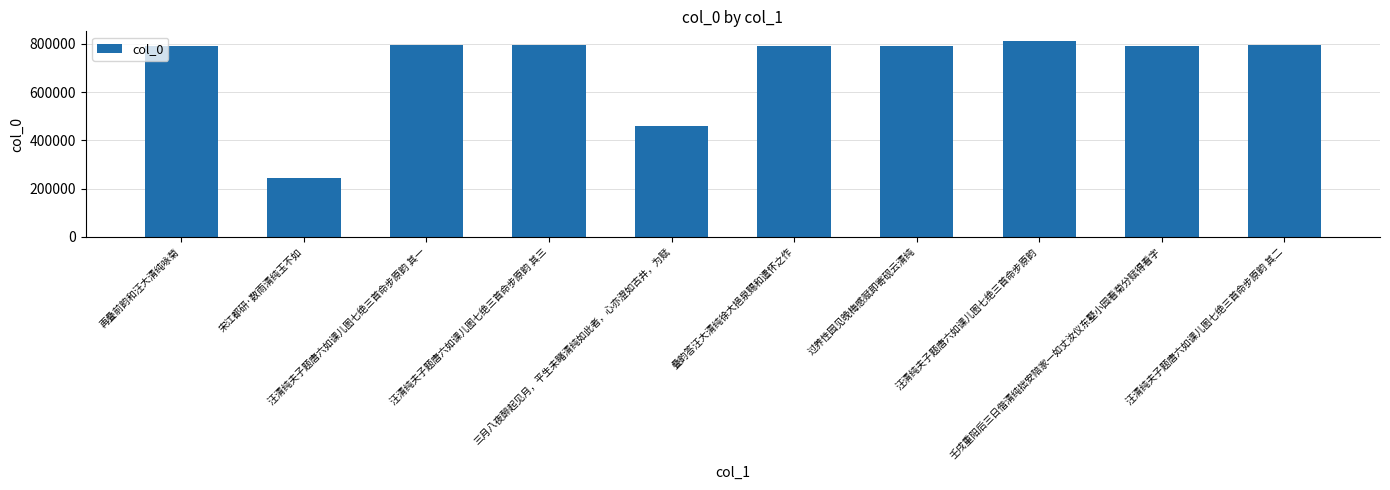

What is the change in value from 再叠前韵和汪大清纯咏菊 to 叠韵答汪大清纯徐大挹泉赐和遣怀之作?

-3